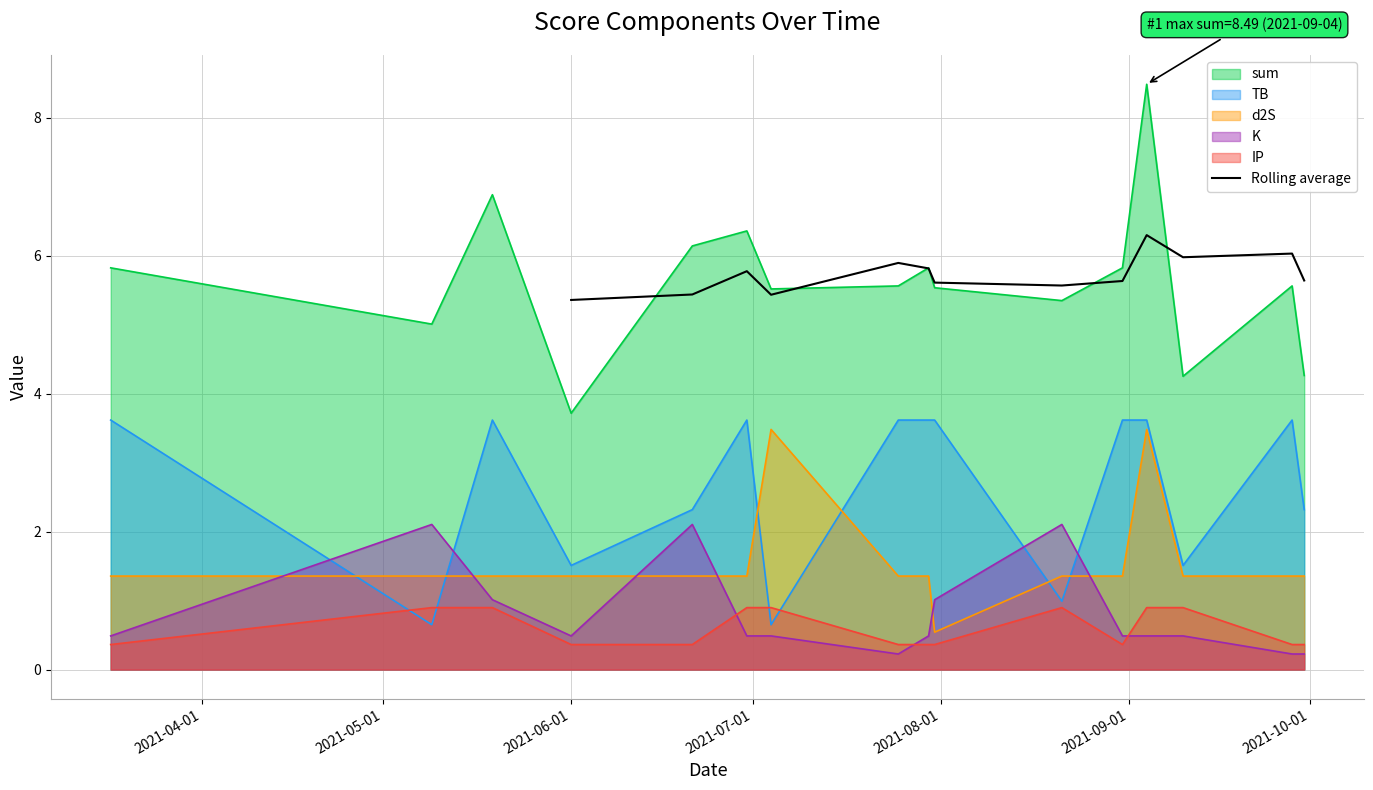

What is the minimum value for Rolling average?

5.4